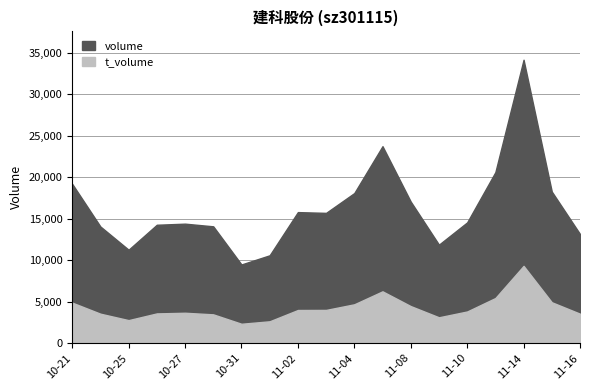

The t_volume series shows 3928 at 2022-11-01. True or false?

False